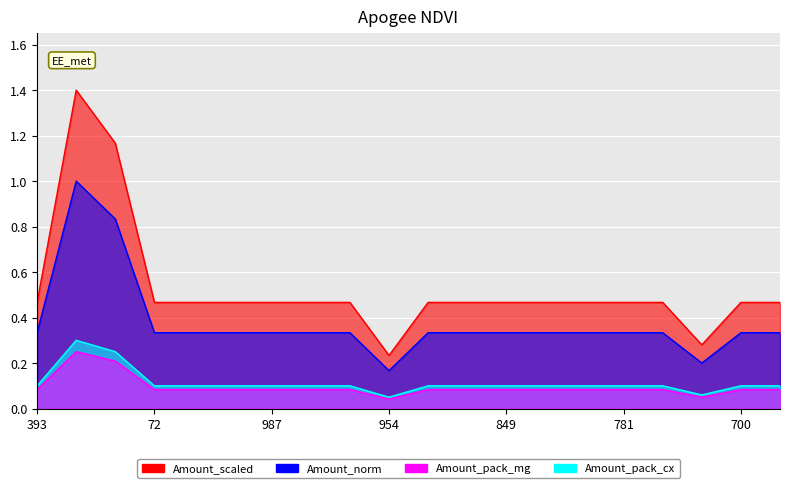

What is the value of the 14th point from the left?

0.5